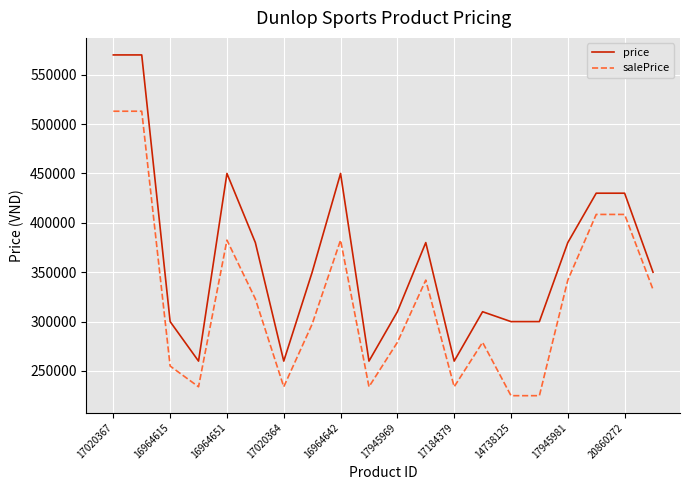

True or false: price and salePrice cross at least once.

False